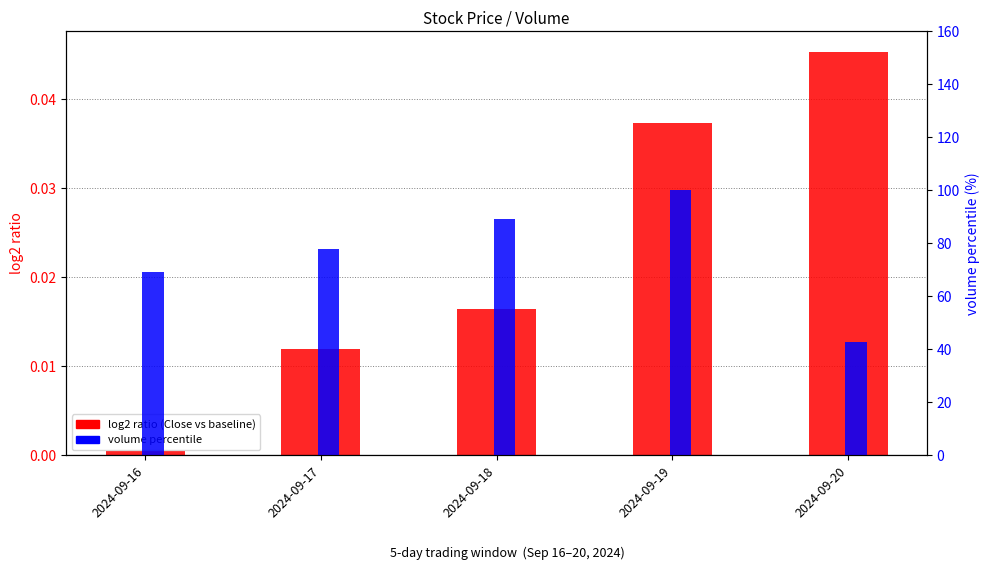

True or false: log2 ratio (Close vs baseline) has a value of 0.1 at 2024-09-20.

False